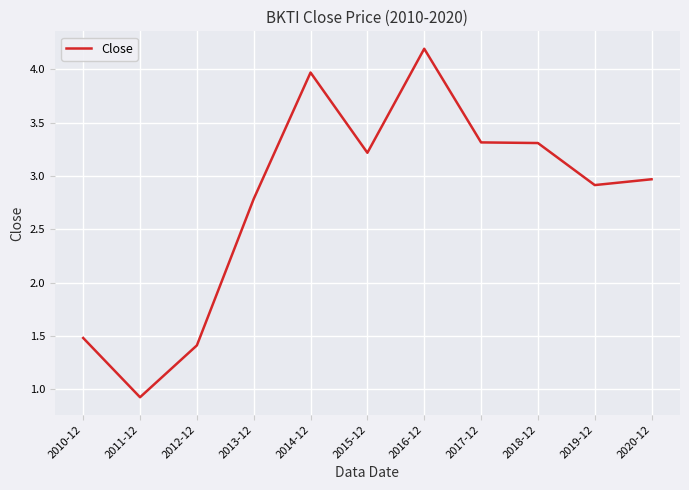

Which label corresponds to the largest value in the chart?

2016-12